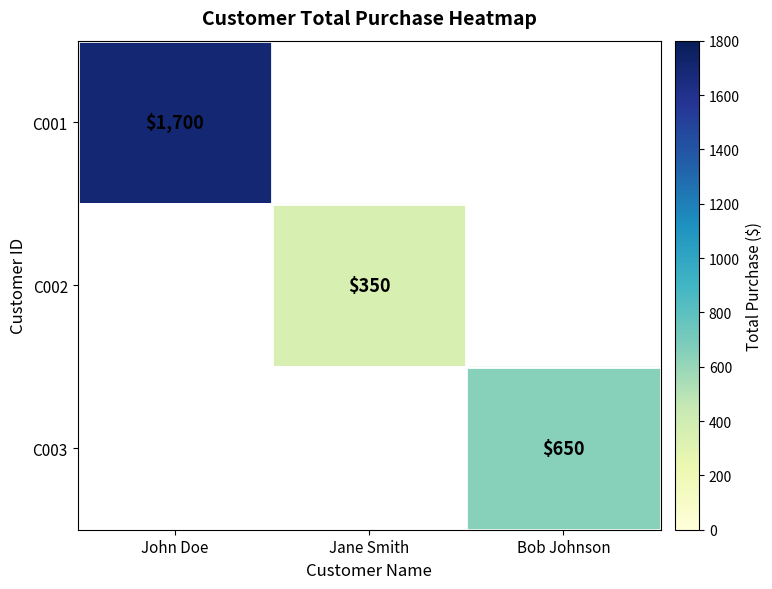

The C001 series shows 3001 at John Doe. True or false?

False